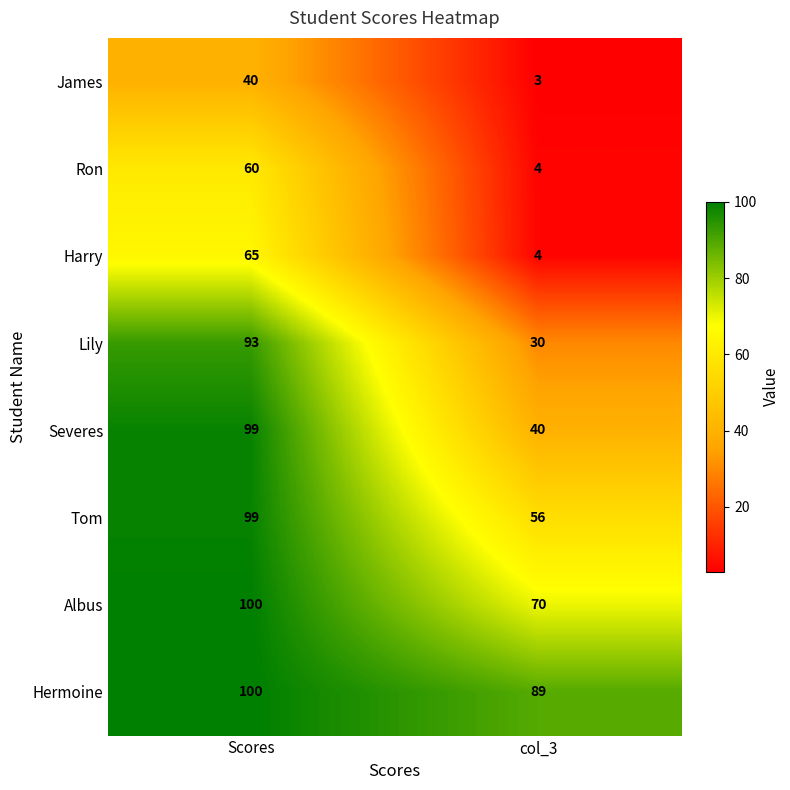

Which series changed the most between Scores and col_3?

Lily